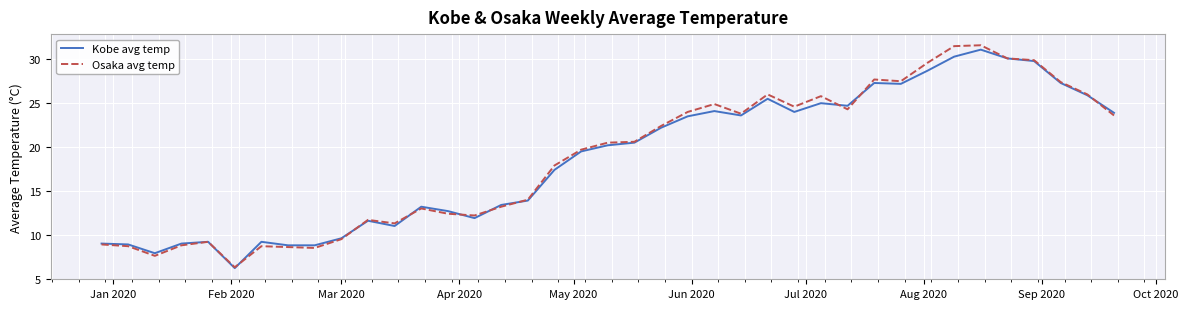

Which series has the largest range (max minus min)?

Osaka avg temp